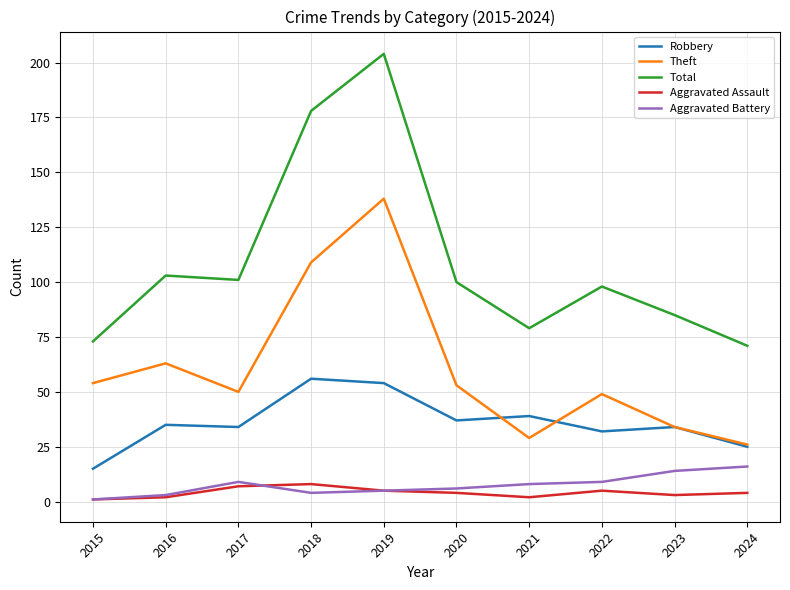

The Aggravated Assault series shows 4 at 2024. True or false?

True